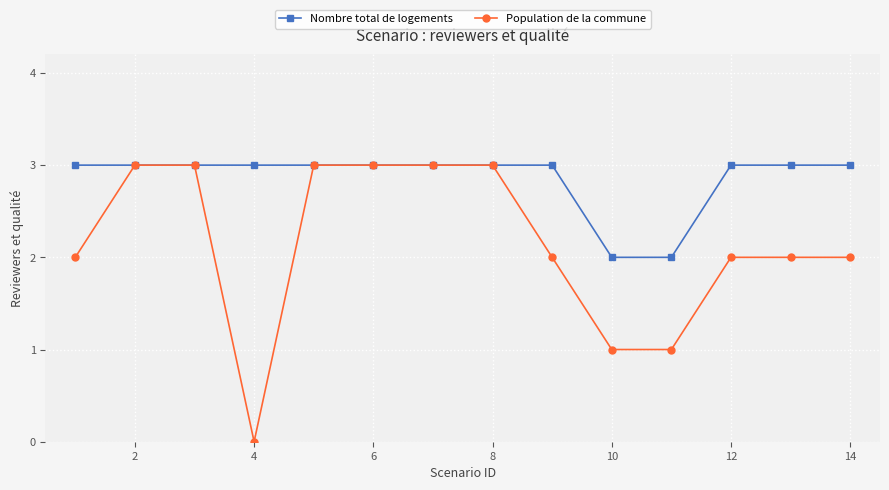

Which series has the largest total across all categories?

Nombre total de logements